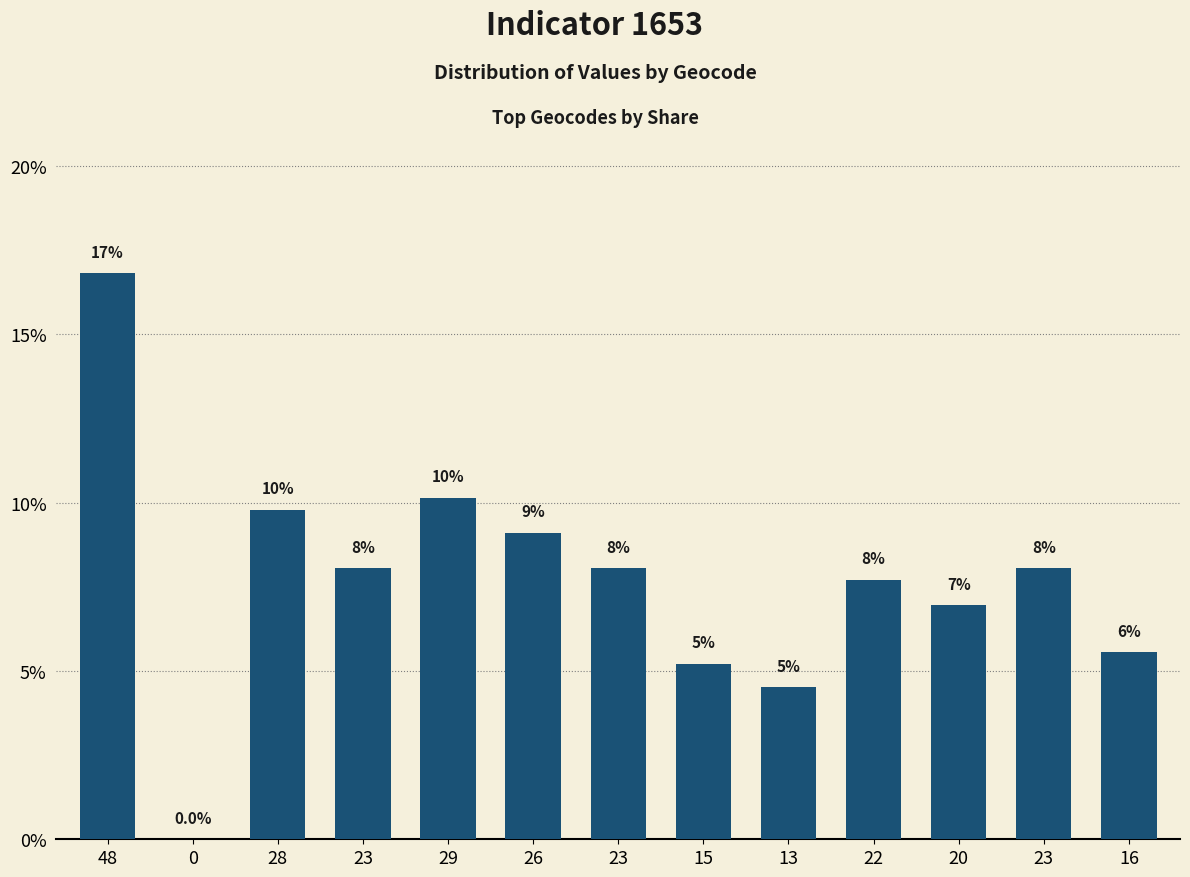

Are the bars horizontal?

No